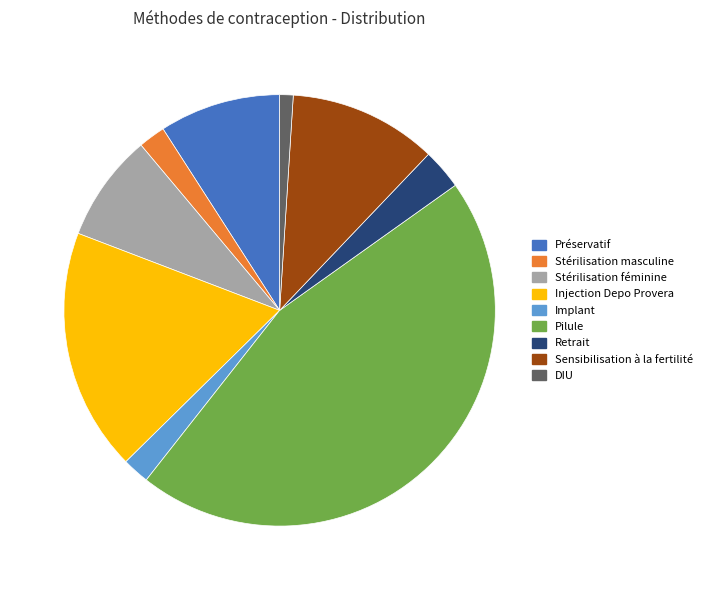

True or false: Retrait accounts for 3% of the total.

True